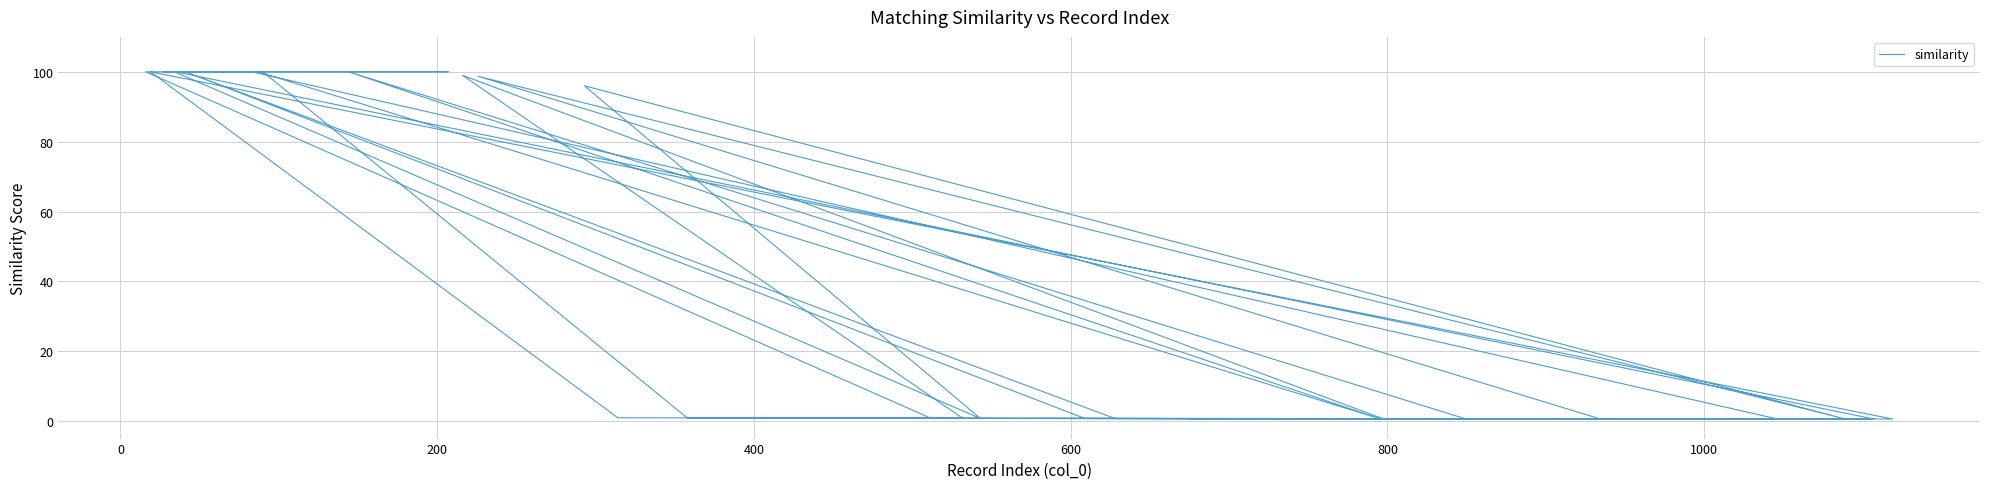

True or false: there are more than 1 points higher than both neighbors.

True